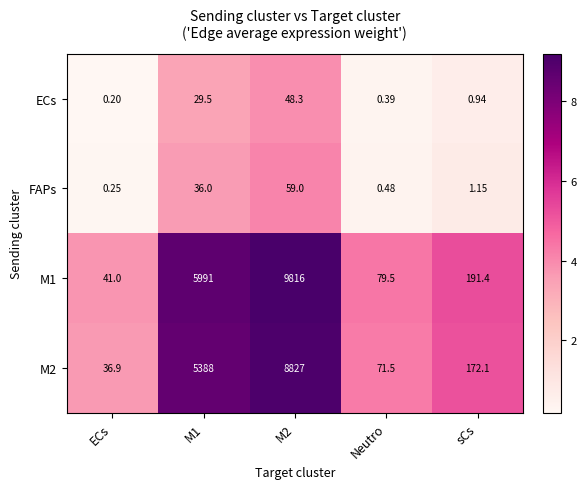

Which category has the lowest value across all series?

ECs